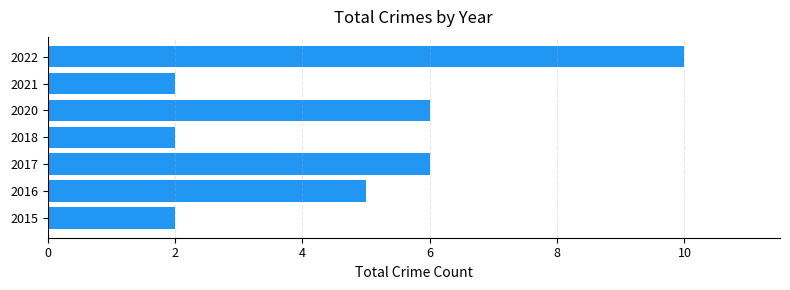

Reading bottom to top, transcribe all the data shown in this chart.

2	5	6	2	6	2	10